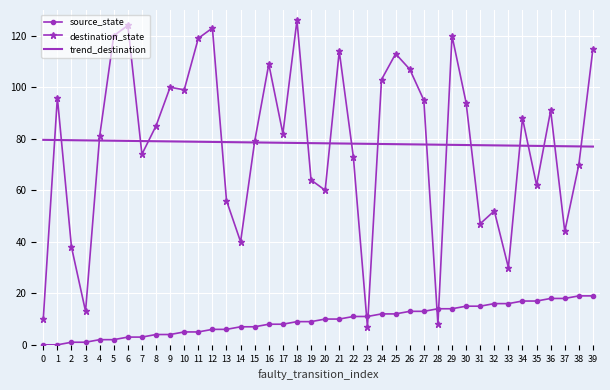

Which series has the largest range (max minus min)?

destination_state